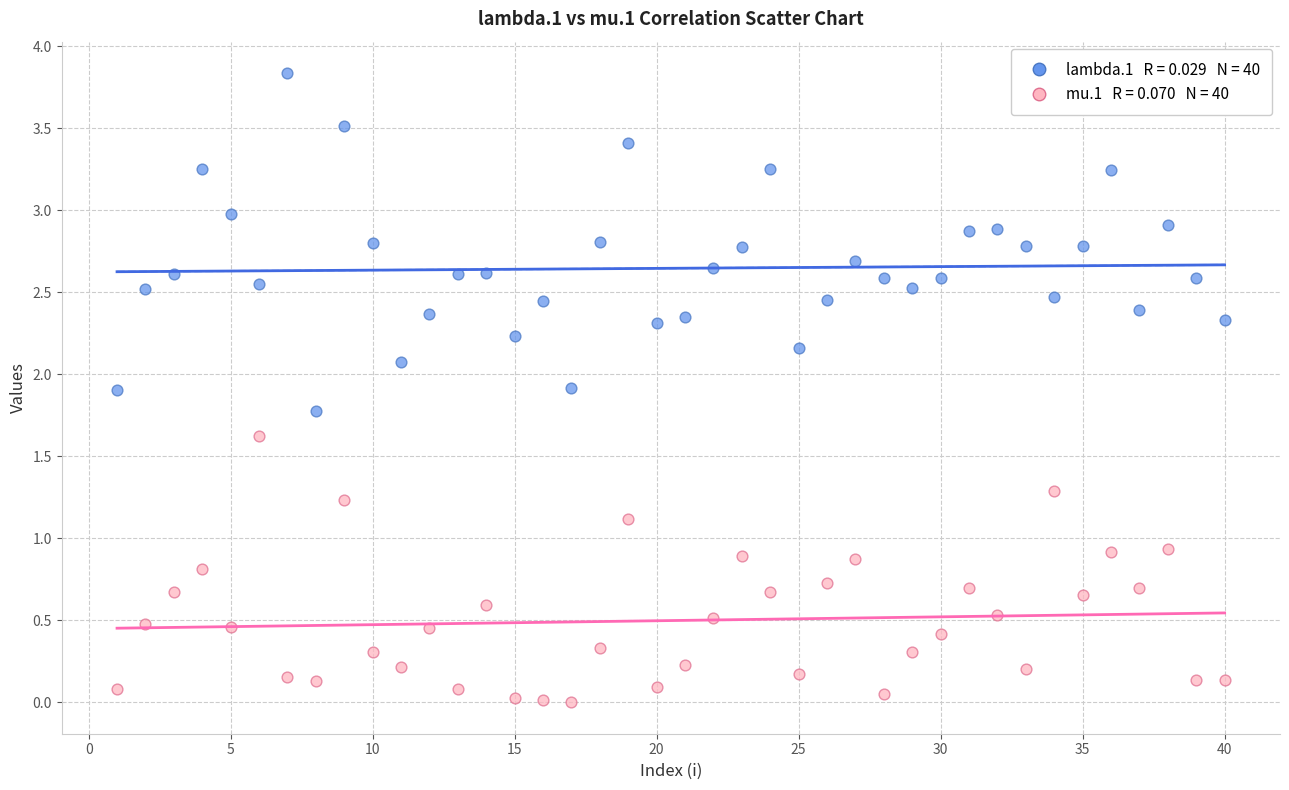

Across all data points, what is the range of X values (max minus min)?

39.0